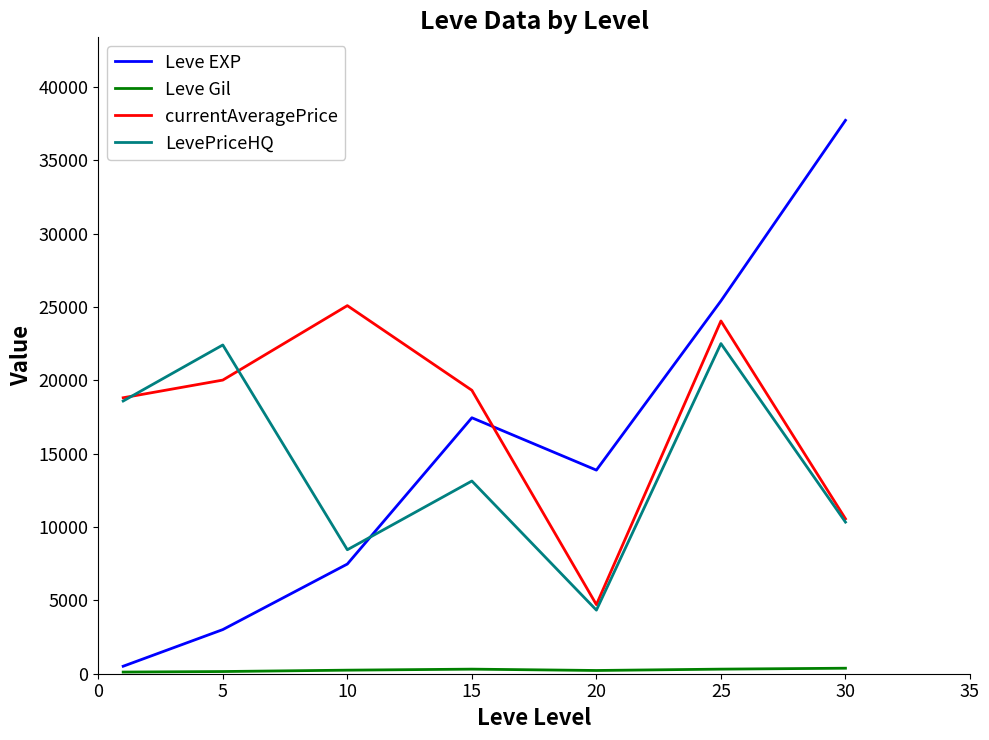

Which series has the largest range (max minus min)?

Leve EXP